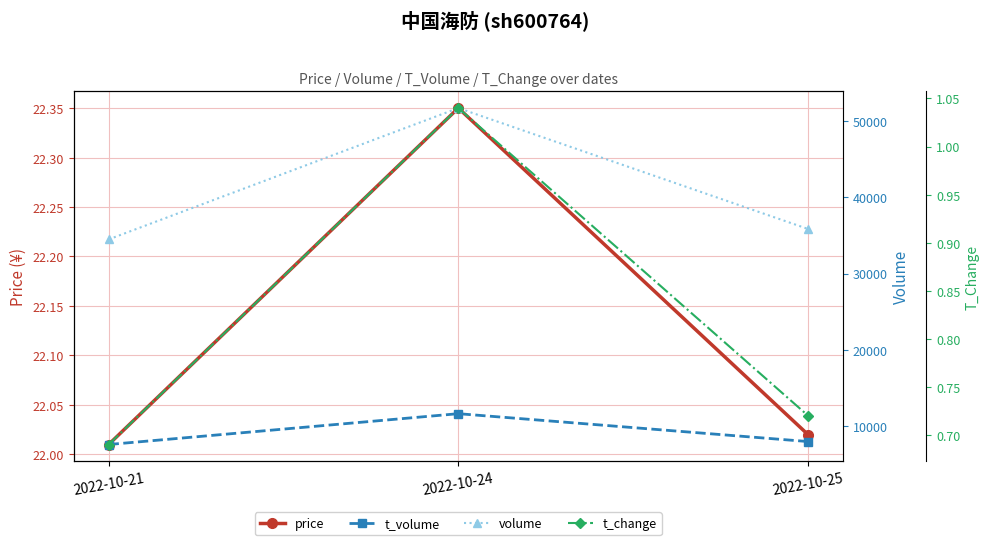

What are all the series names shown in the legend?

price, t_volume, volume, t_change